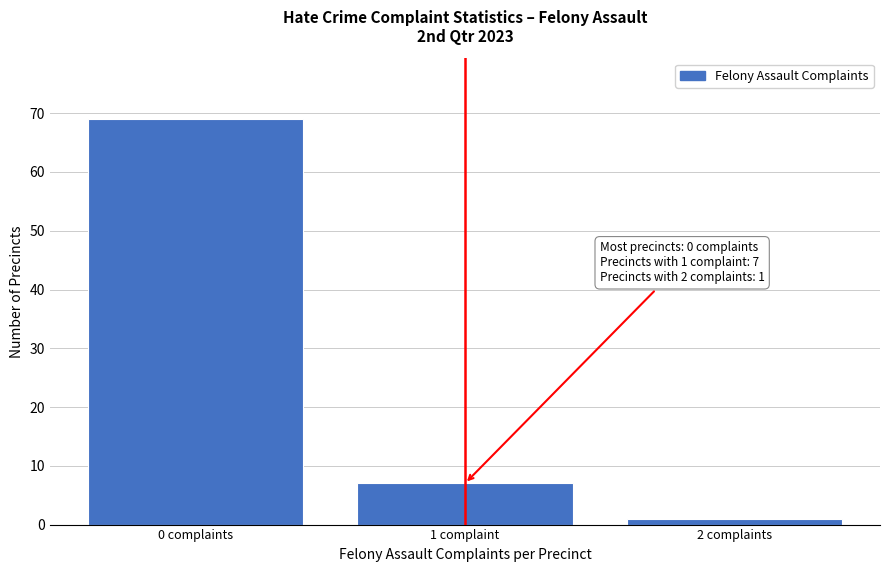

Reading left to right, what are all the values shown in this chart?

69	7	1